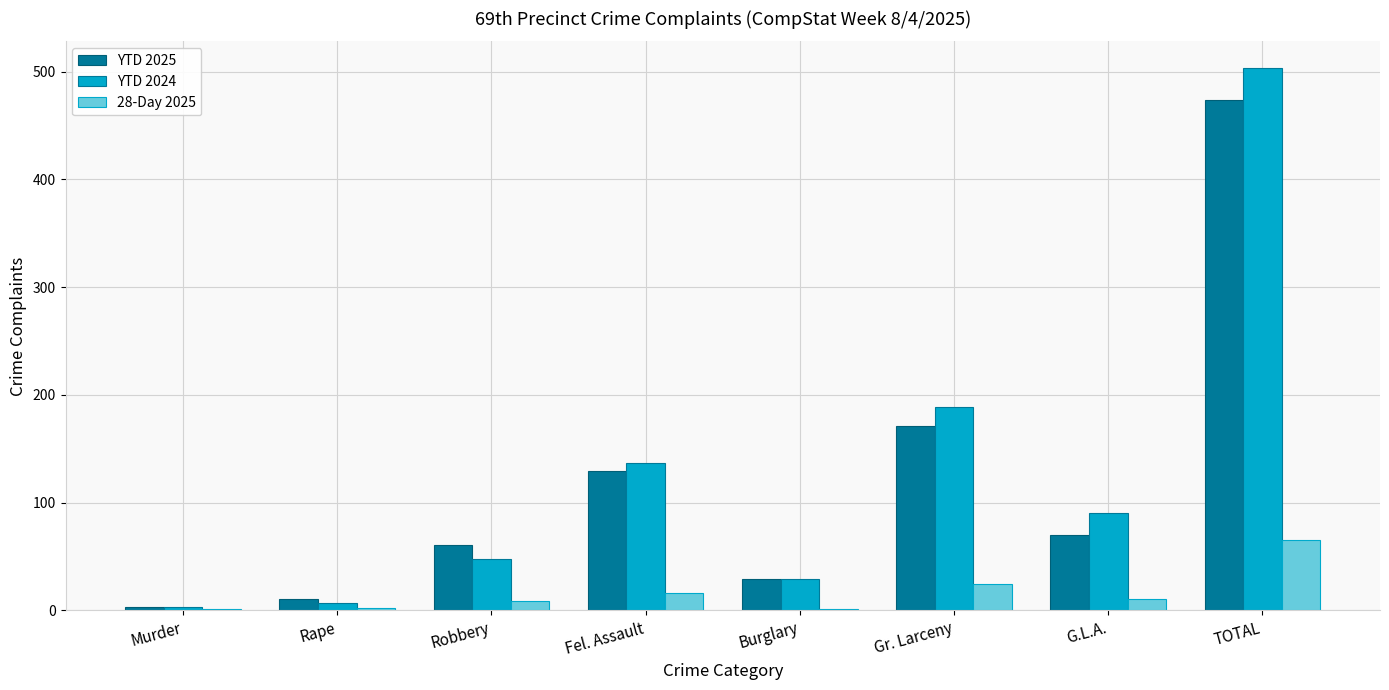

Where is YTD 2024 nearest to the value 253?

Gr. Larceny